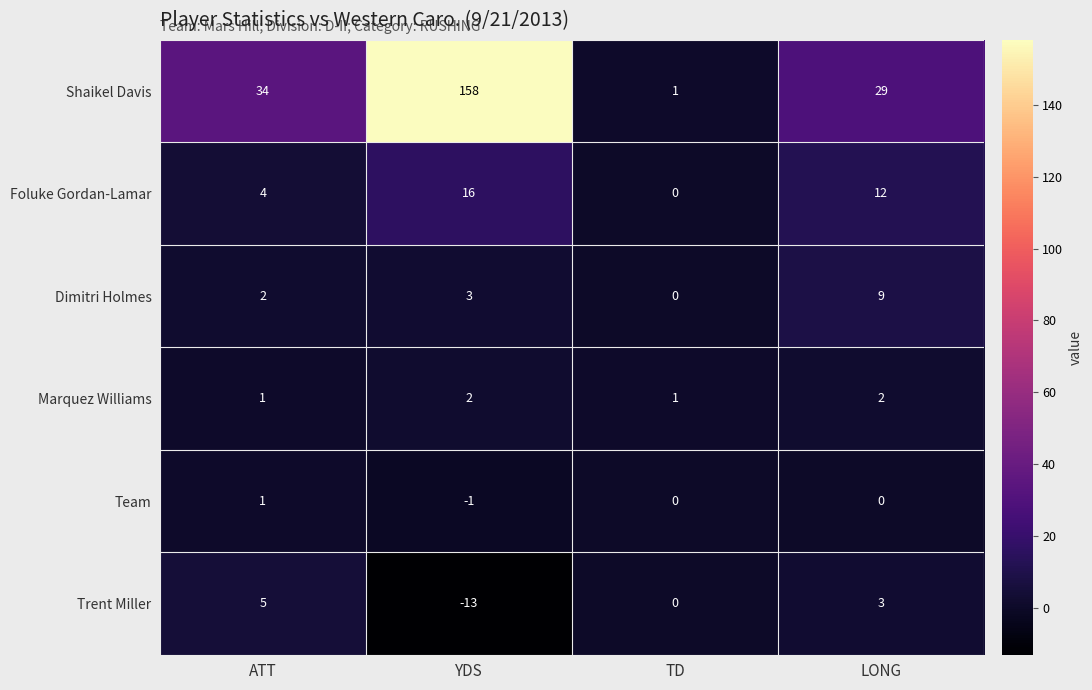

Which series has the largest range (max minus min)?

Shaikel Davis